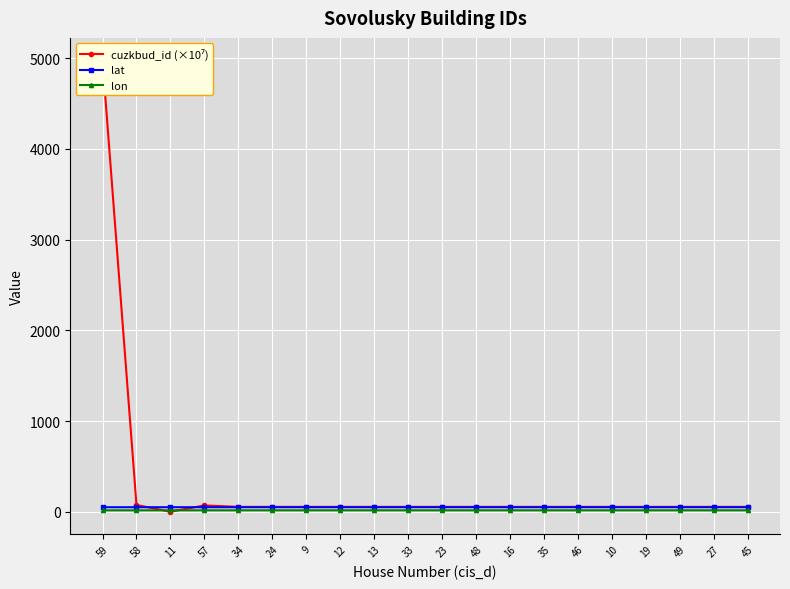

Reading left to right, list all the values displayed in this chart.

cuzkbud_id (×10⁷): 4974.8	74.3	0.0	69.7	53.8	53.8	53.8	53.8	53.8	53.8	53.8	53.8	53.8	53.8	53.8	53.8	53.8	53.8	53.8	53.8
lat: 50.0	50.0	50.0	50.0	50.0	50.0	50.0	50.0	50.0	50.0	50.0	50.0	50.0	50.0	50.0	50.0	50.0	50.0	50.0	50.0
lon: 15.5	15.5	15.5	15.5	15.5	15.5	15.5	15.5	15.5	15.5	15.5	15.5	15.5	15.5	15.5	15.5	15.5	15.5	15.5	15.5